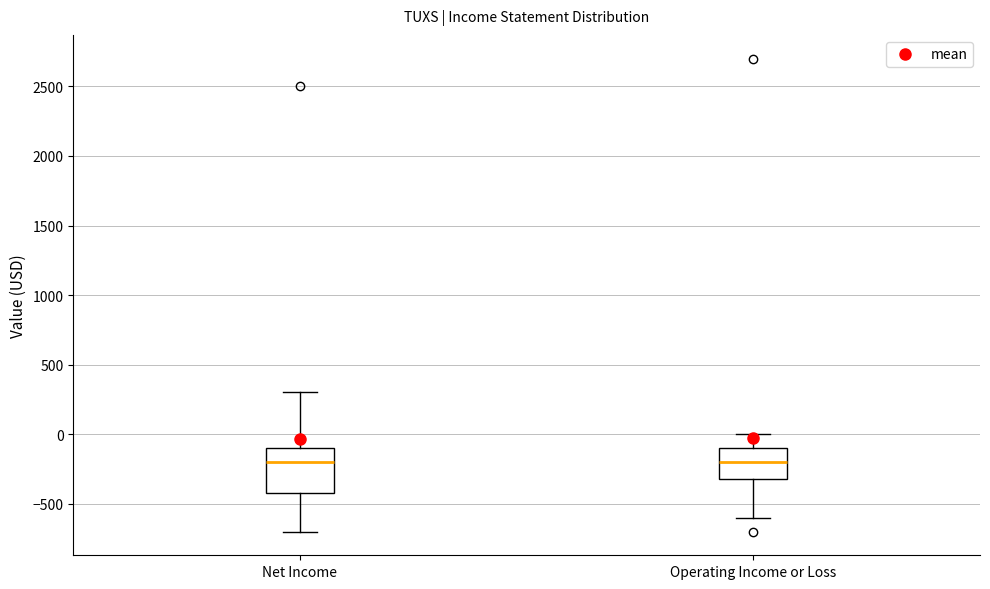

Reading left to right, transcribe this box plot: for each box, give where its median line is, the range the box spans, and where its two whiskers end, as read against the y-axis. The values are not printed on the chart, so give them approximately, as read against the axis.

Net Income: median -200, box -400 to -100, whiskers -700 to 300
Operating Income or Loss: median -200, box -300 to -100, whiskers -600 to 0